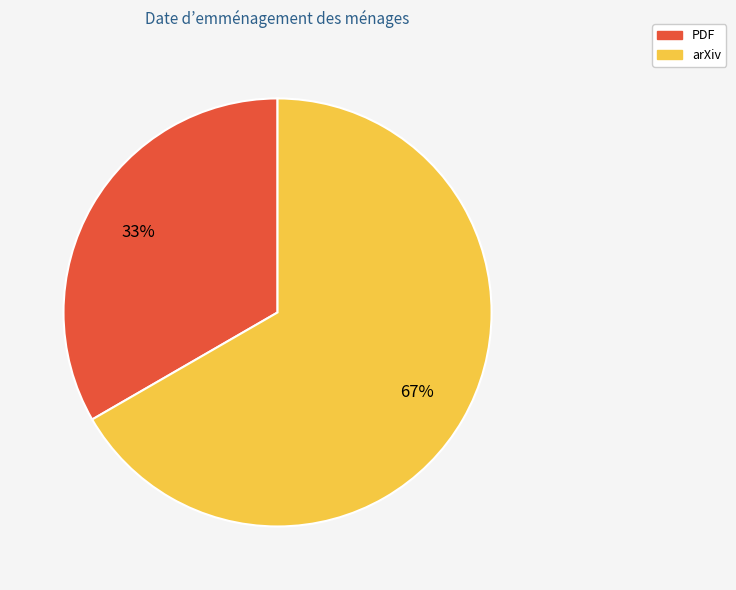

Is it true that PDF is 33% of the pie?

True